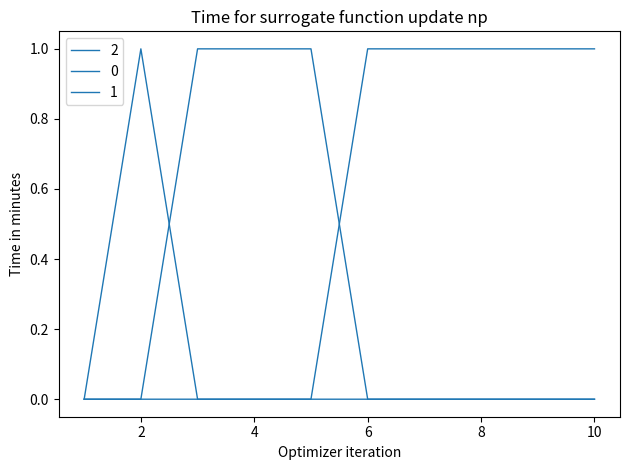

Is this an area chart (filled region under the line)?

No